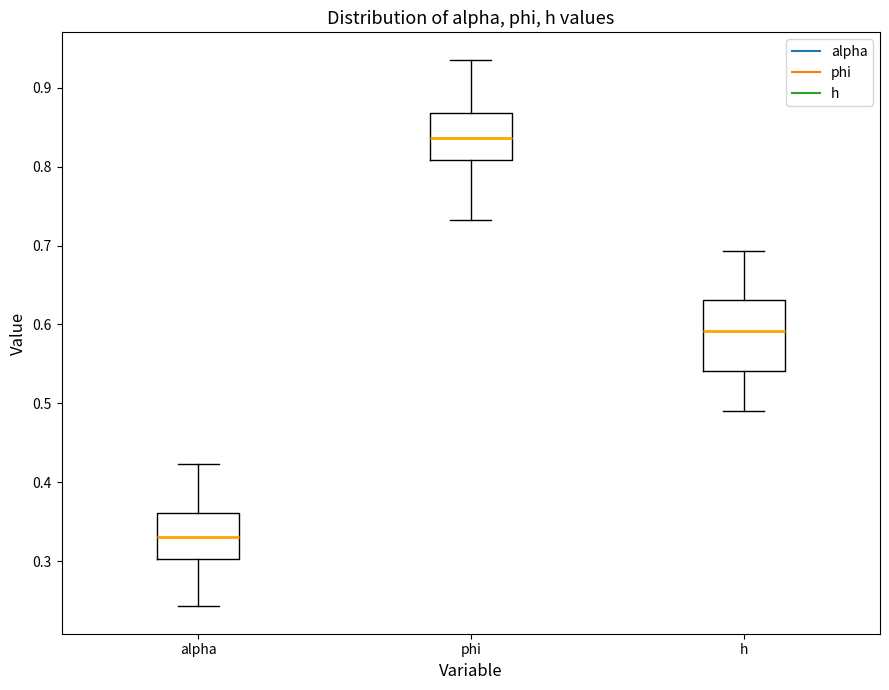

Comparing the boxes themselves (not the whiskers), which one is the tallest?

h